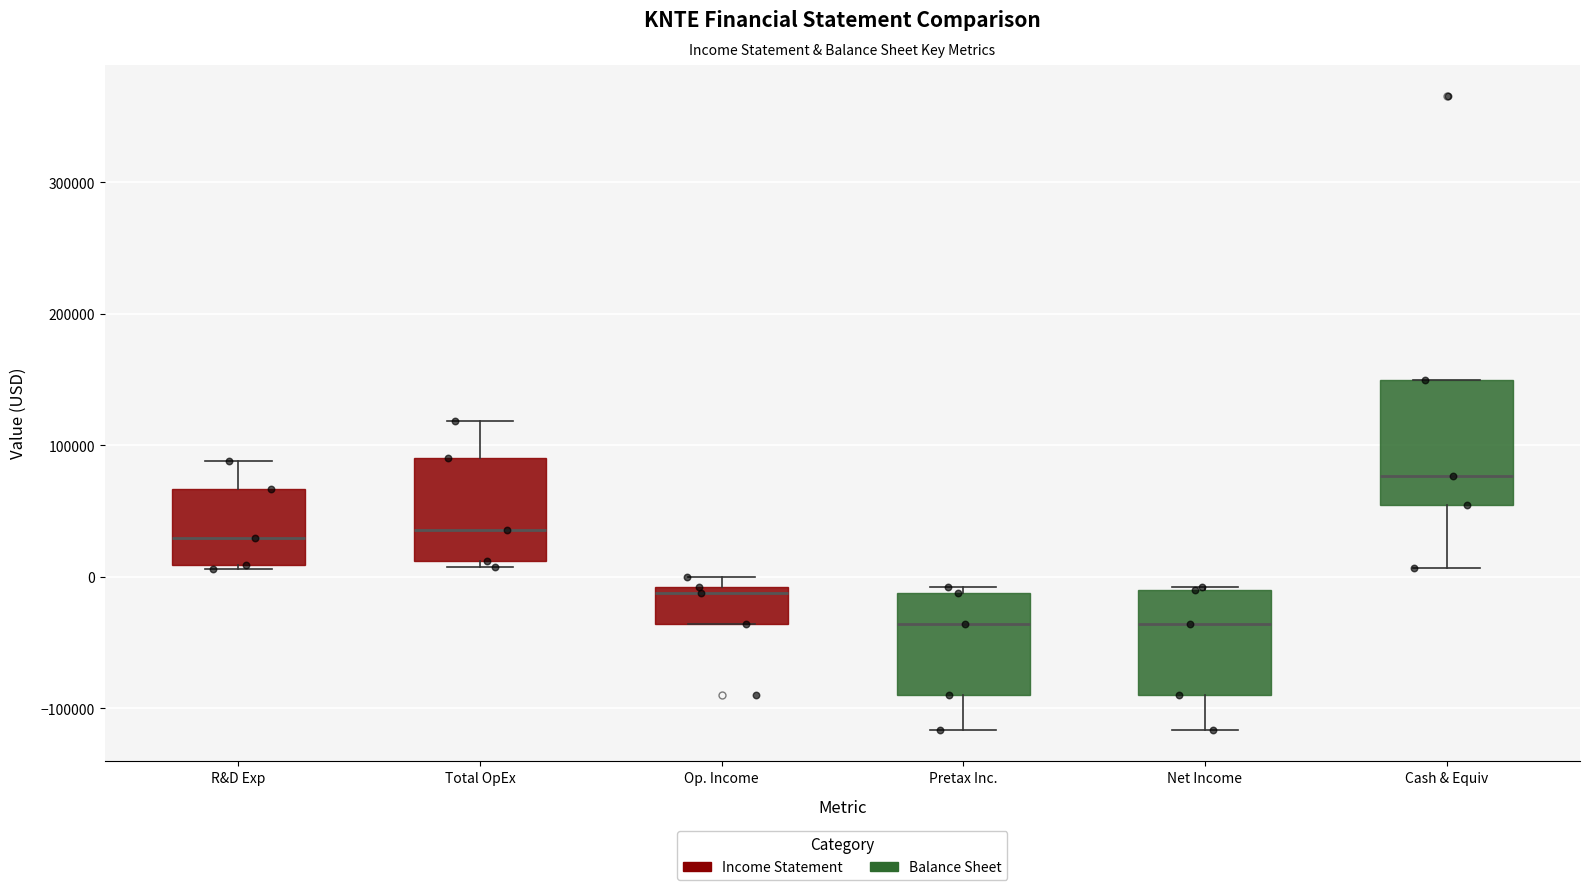

Where is the lower edge of the box for R&D Exp on the y-axis? The values are not printed on the chart, so give them approximately, as read against the axis.

10000